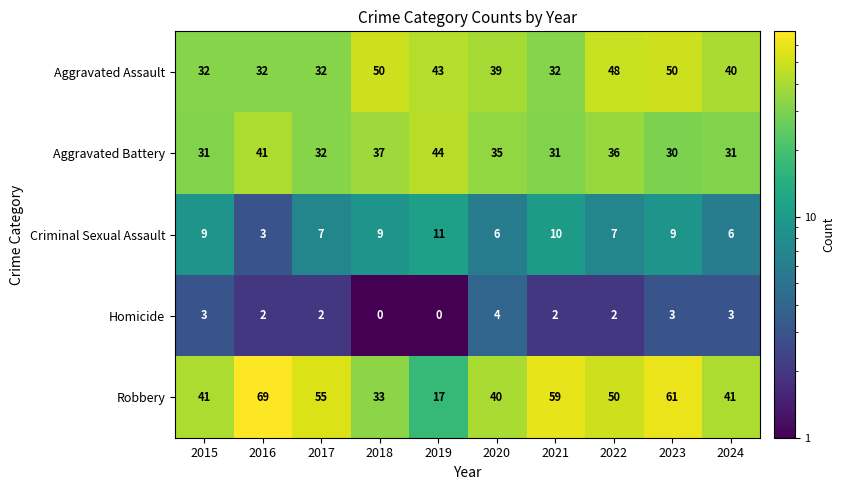

What is the sum of all Criminal Sexual Assault values?

77